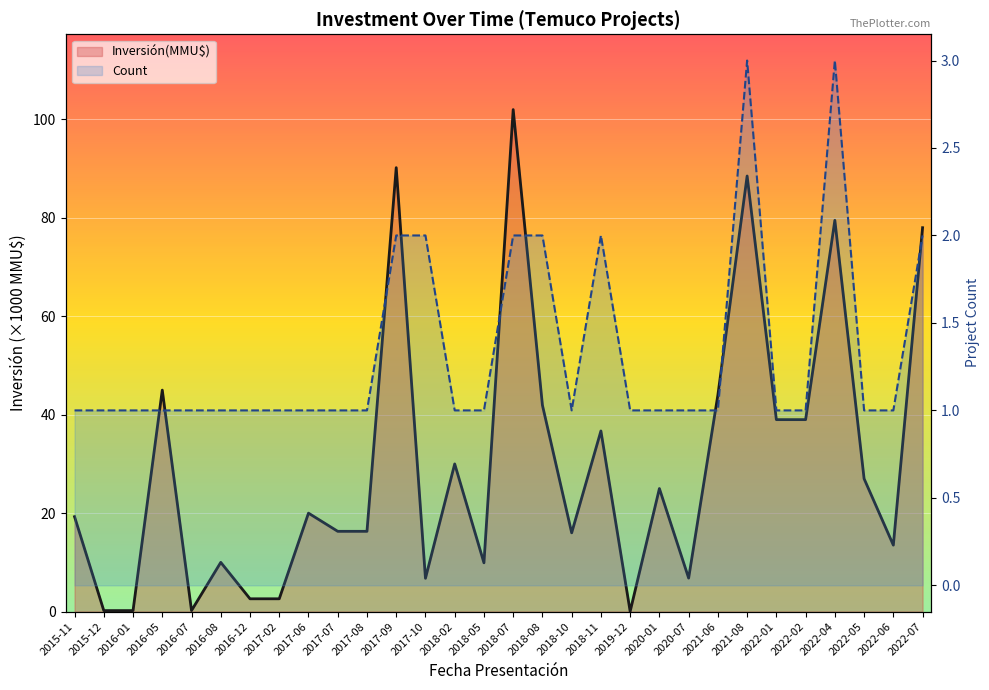

Which has a higher value, 2016-07 or 2022-05?

2022-05